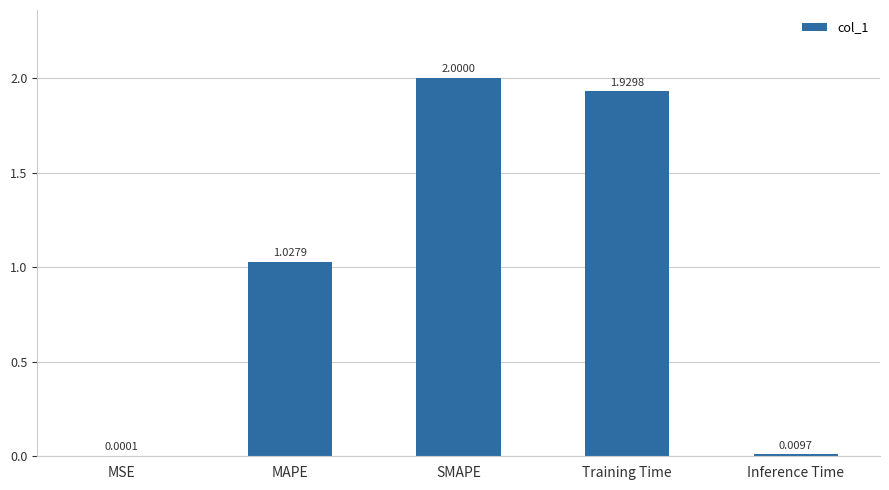

What is the sum of all values?

5.0